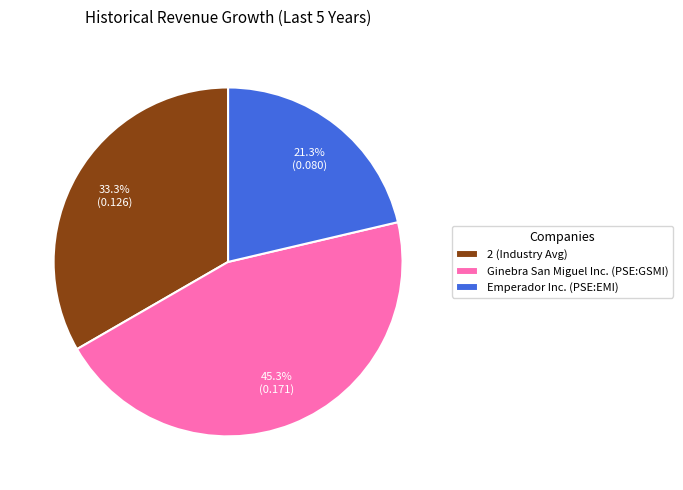

How many slices are in this pie chart?

3